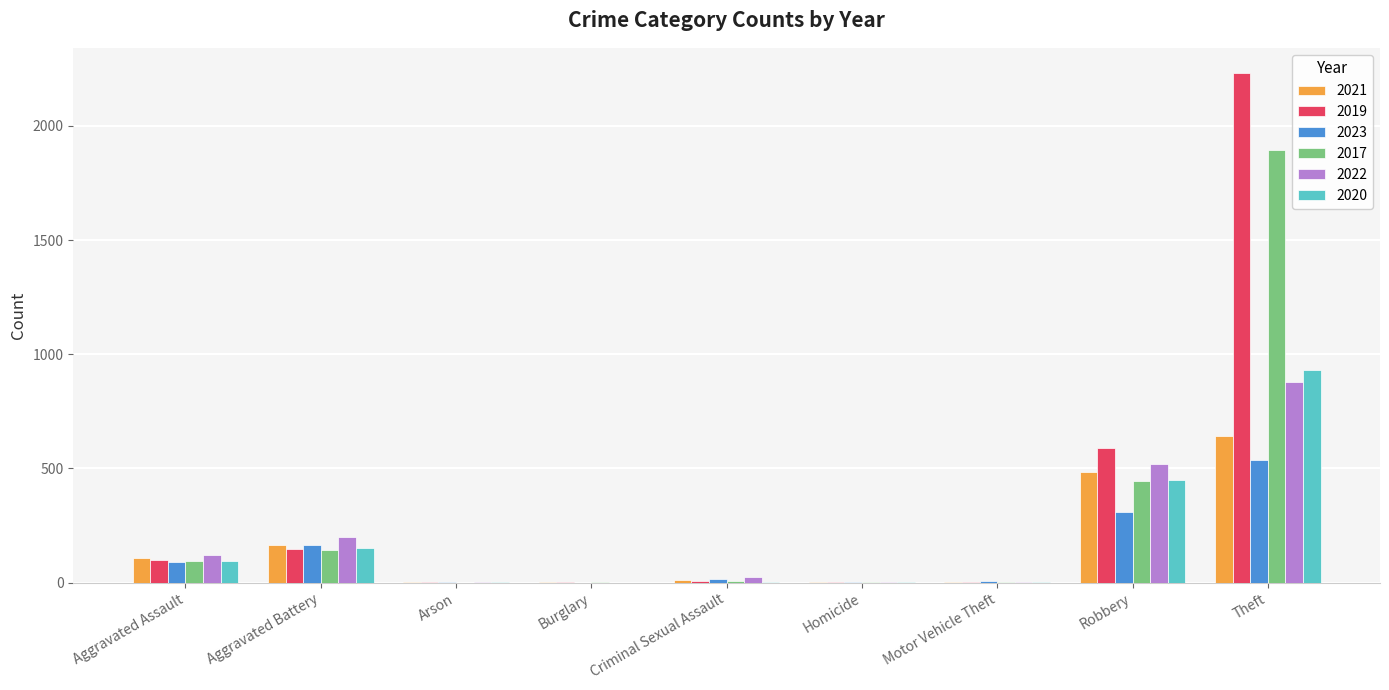

What is the average value of the 2019 series?

342